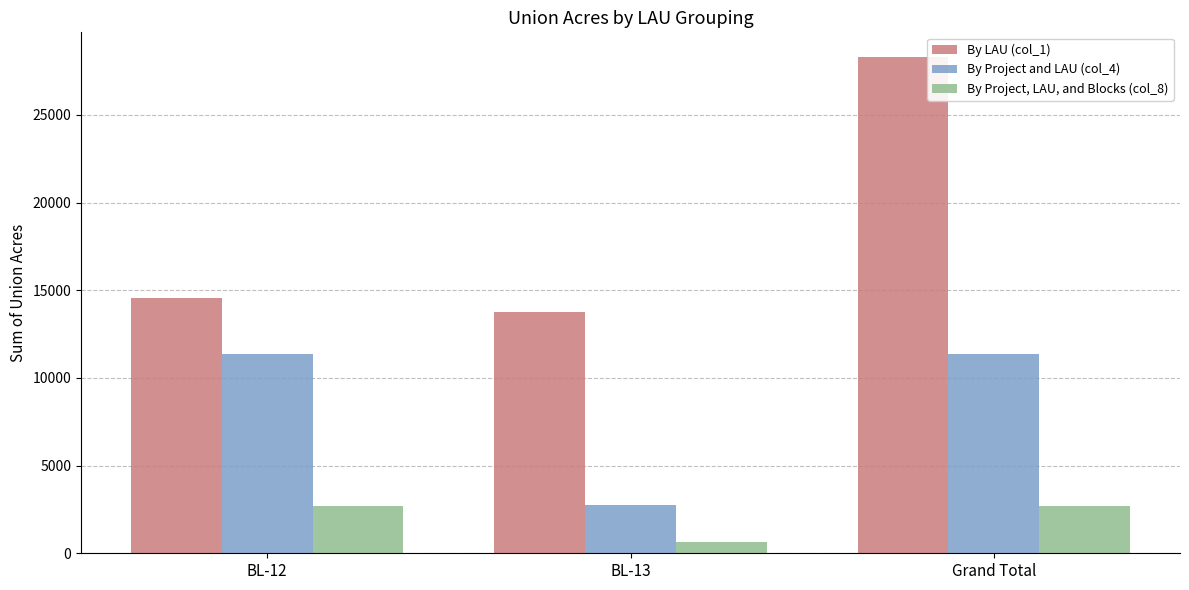

Reading left to right, extract all data points from this chart.

By LAU (col_1): BL-12=14548.0	BL-13=13743.7	Grand Total=28291.7
By Project and LAU (col_4): BL-12=11384.2	BL-13=2774.1	Grand Total=11384.2
By Project, LAU, and Blocks (col_8): BL-12=2681.4	BL-13=652.7	Grand Total=2681.4